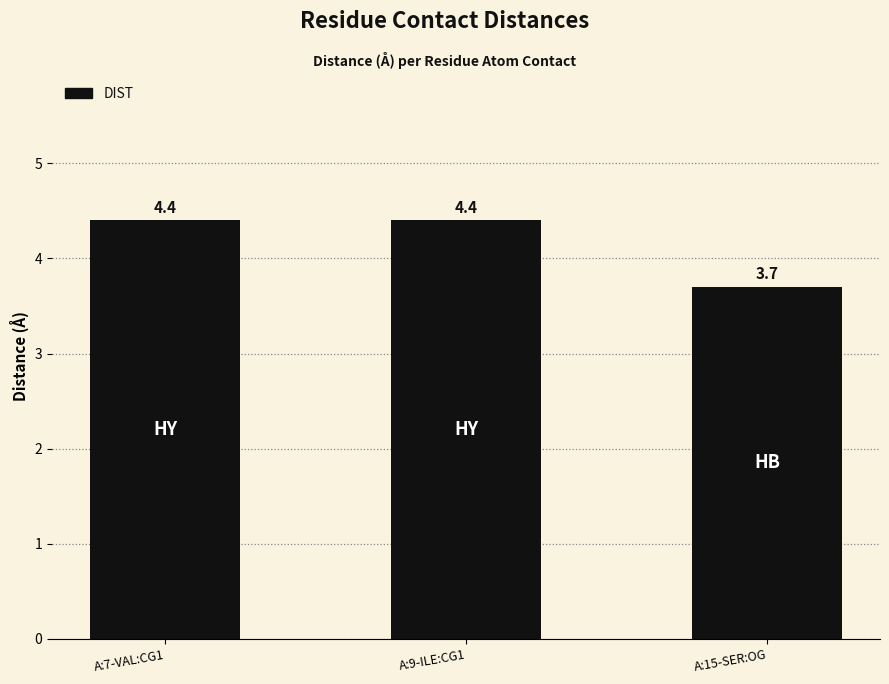

What is the approximate value at A:9-ILE:CG1?

4.4